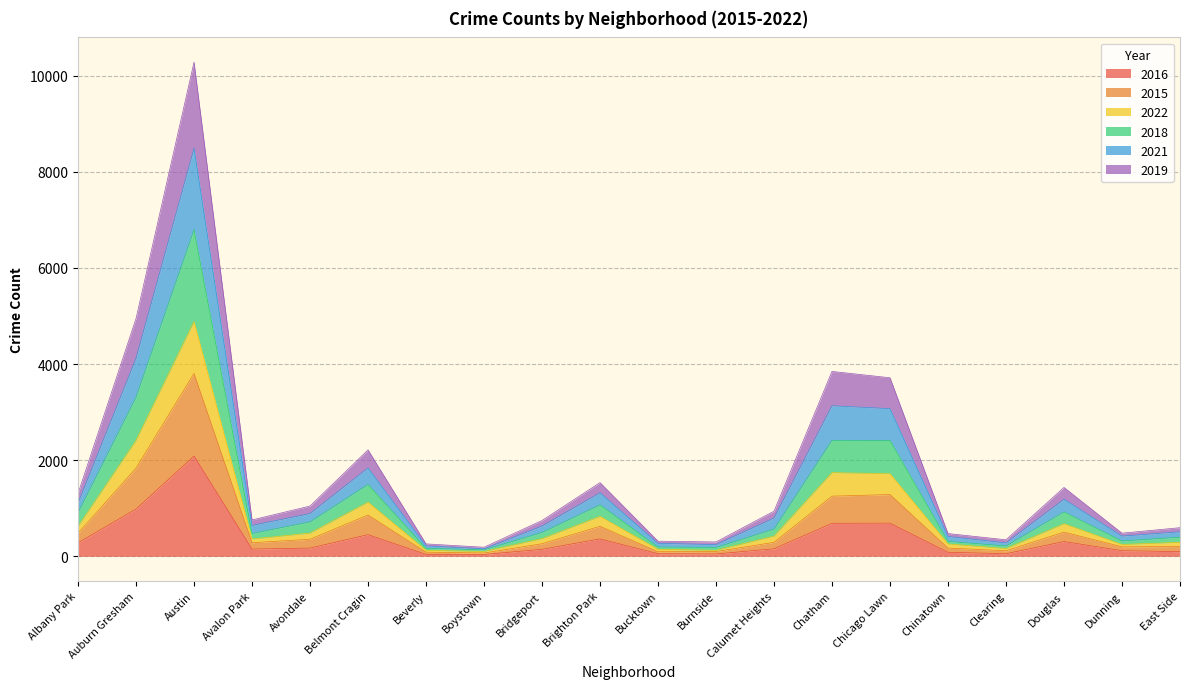

At which category is the sum across all series the highest?

Austin